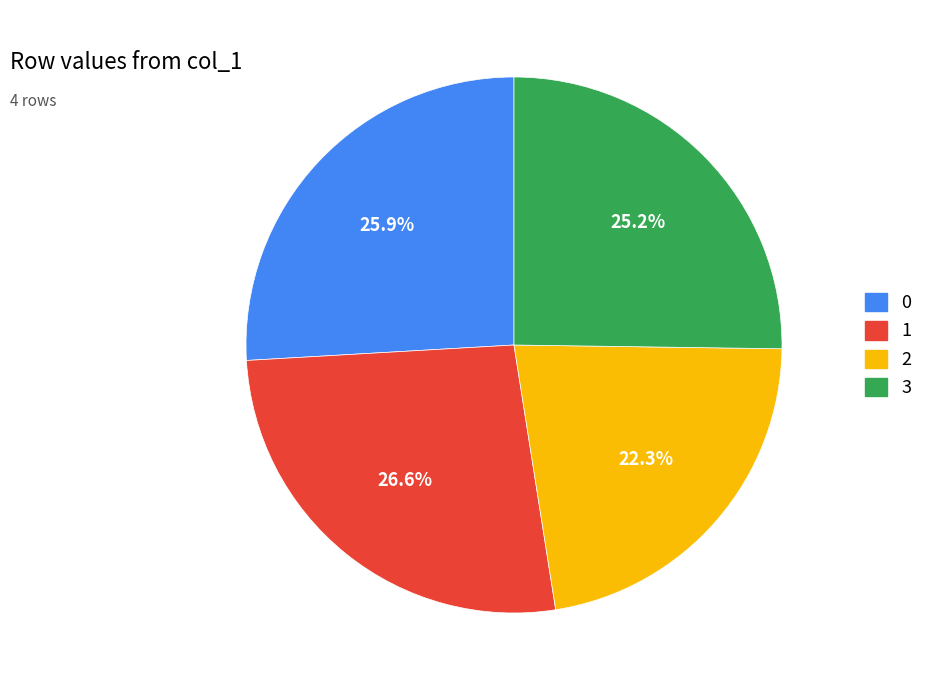

How many slices are in this pie chart?

4